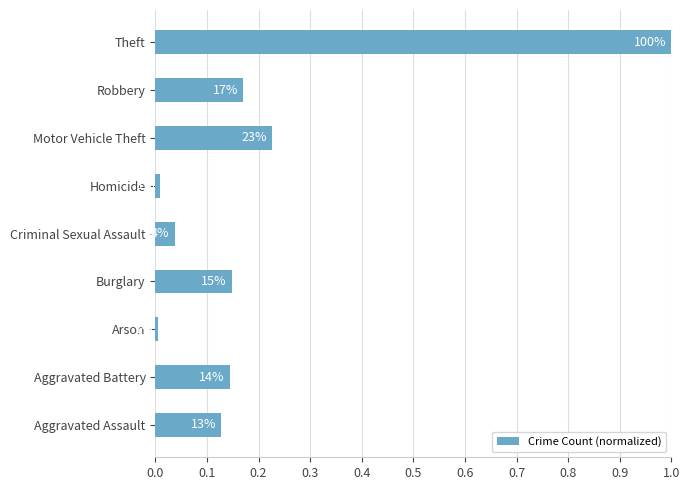

What is the average value?

0.2